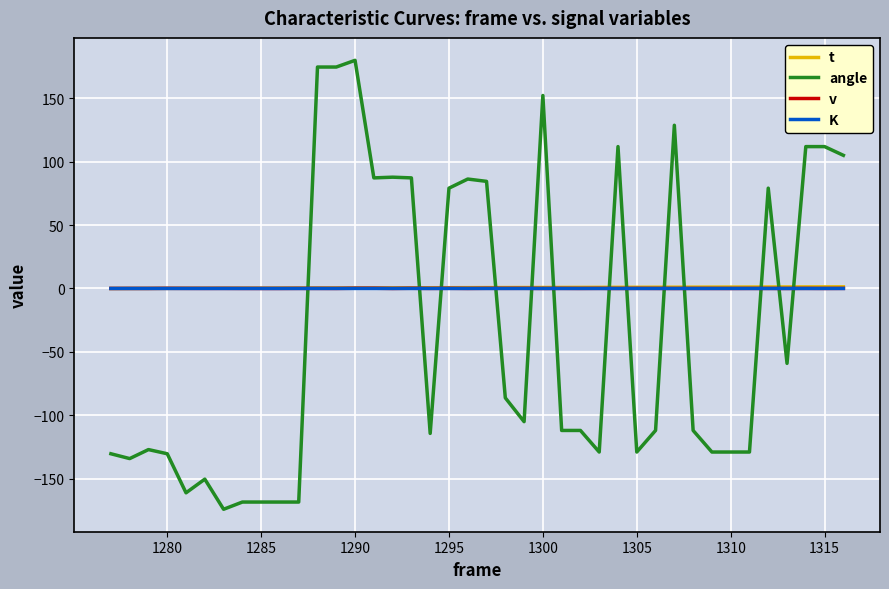

What is the greatest value displayed?

180.0